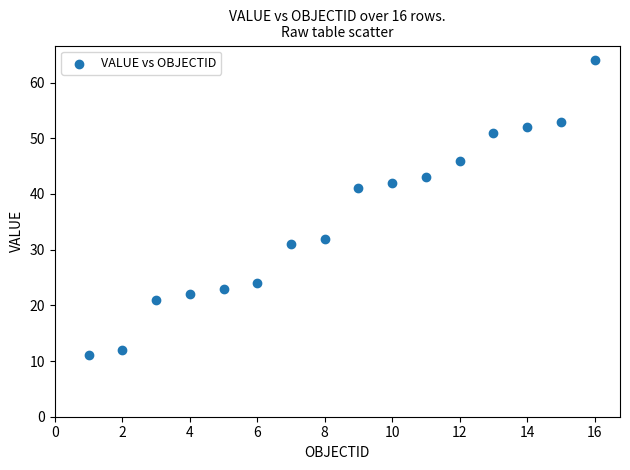

What is the range of Y values (max minus min)?

53